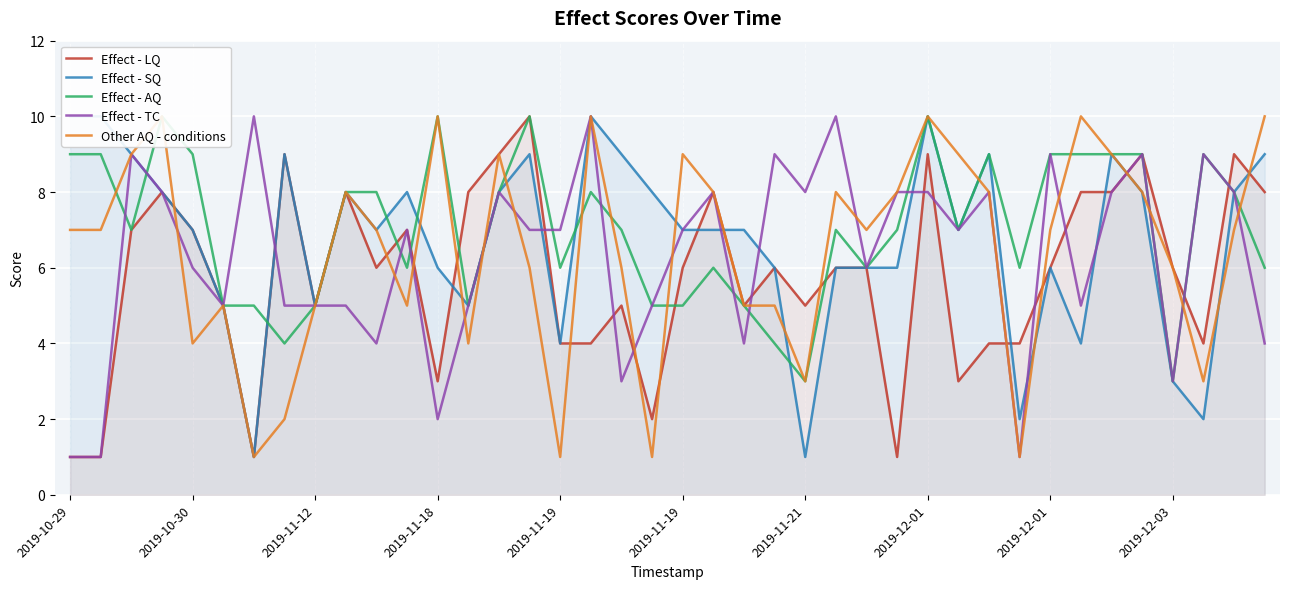

What is the difference between the highest and lowest values at 39?

6